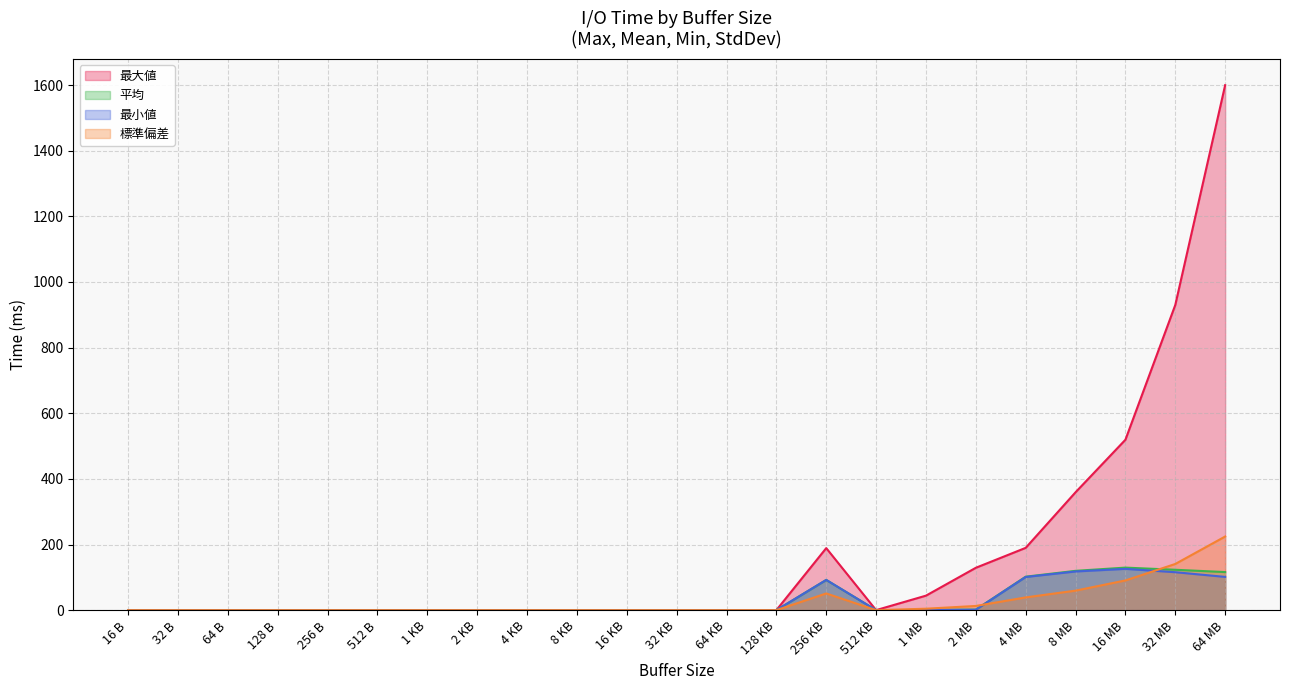

What is the difference between the second highest and minimum values in the 最大値 (line) series?

929.9